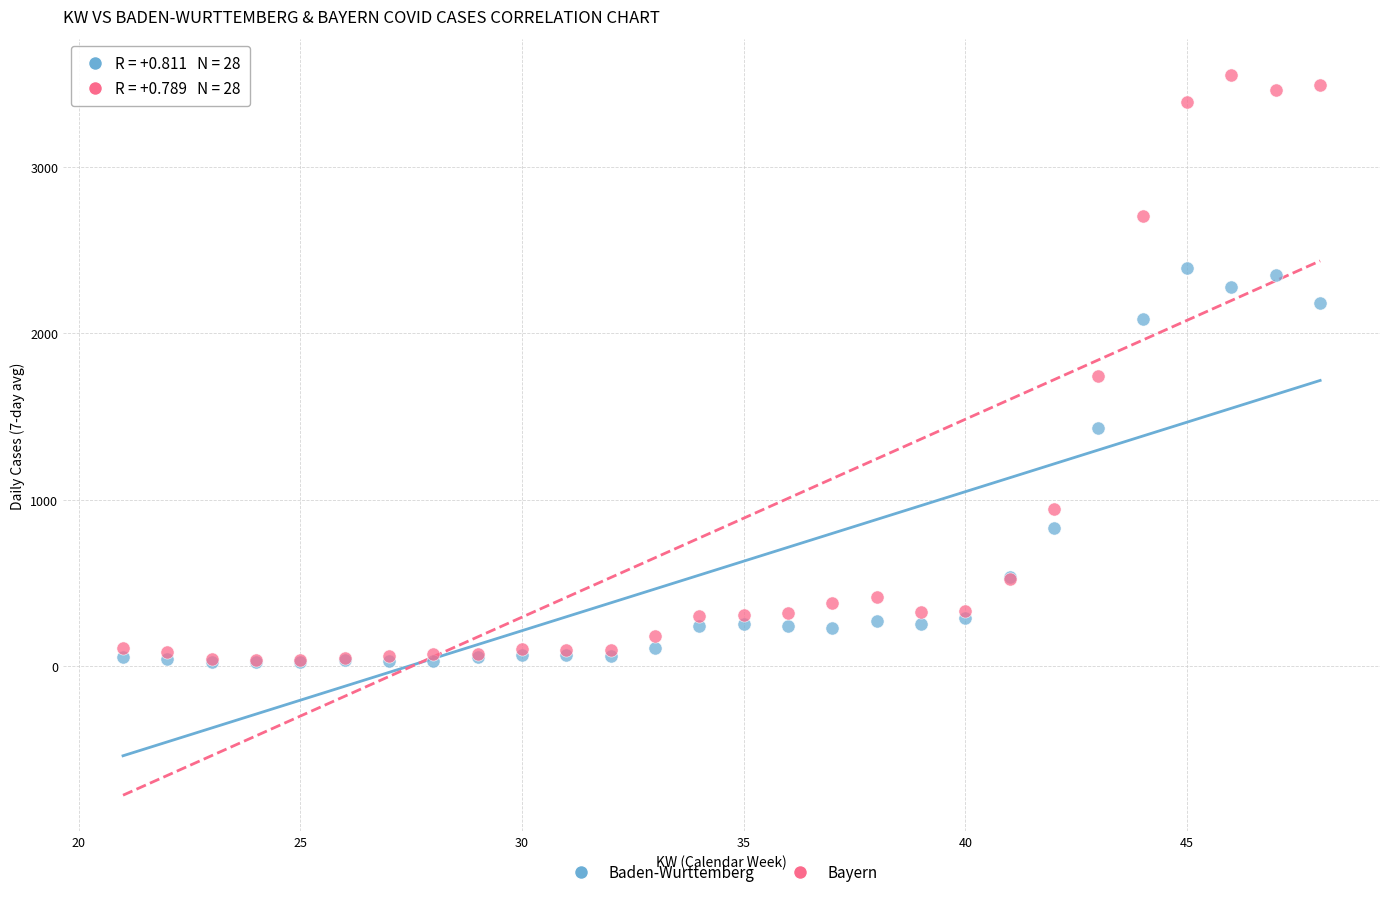

In the Bayern series, what Y value is closest to 1794?

1743.1